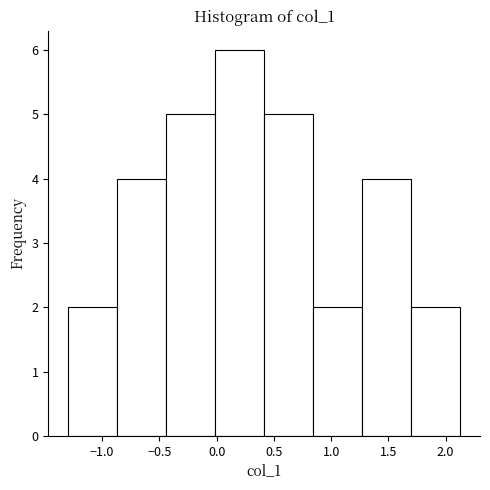

Reading left to right, list every bar in this chart as the range it spans on the x-axis followed by its height. Neither the bar edges nor the heights are printed on the chart, so give them approximately, as read against the axes.

-1.30 to -0.85: 2
-0.85 to -0.45: 4
-0.45 to 0.00: 5
0.00 to 0.40: 6
0.40 to 0.85: 5
0.85 to 1.25: 2
1.25 to 1.70: 4
1.70 to 2.15: 2